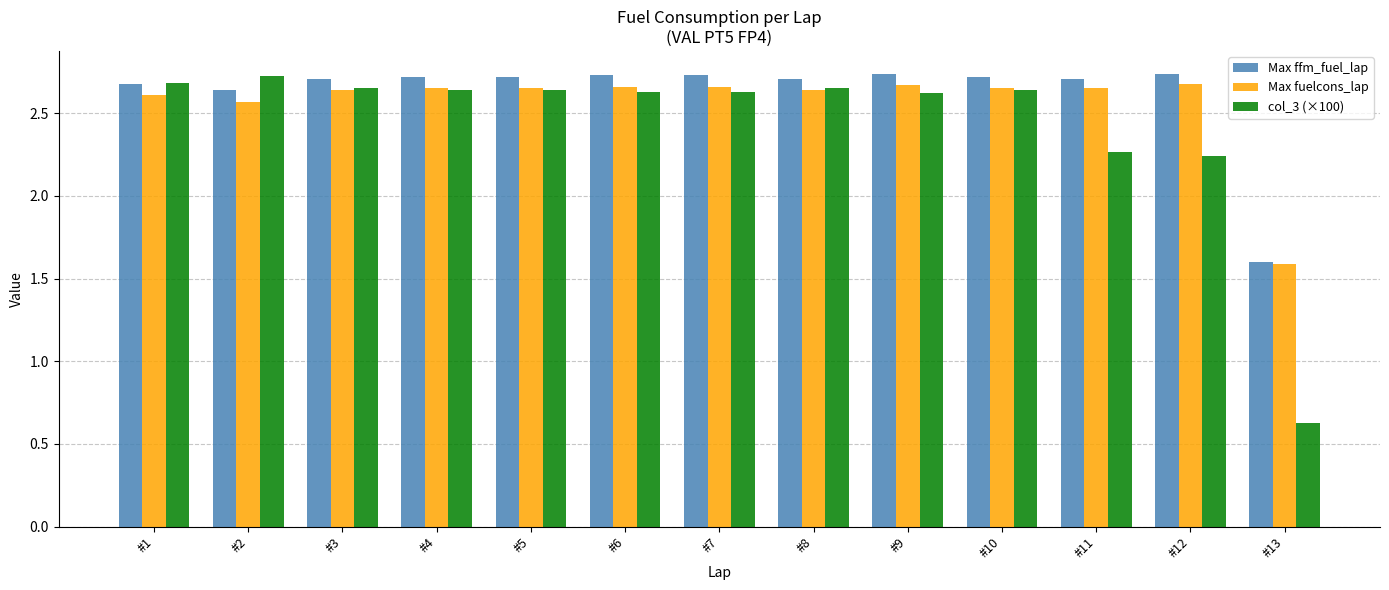

Which series has the largest range (max minus min)?

col_3 (×100)